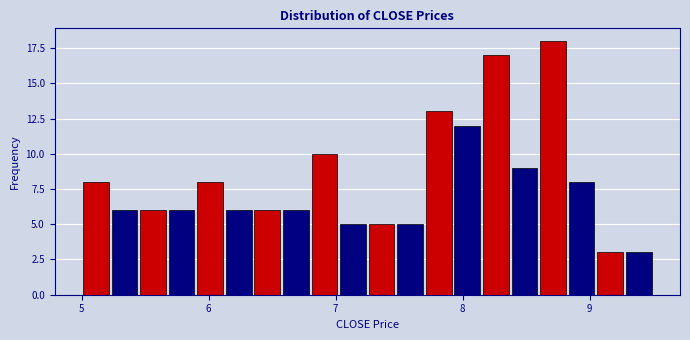

Read against the x-axis, roughly where is the centre of the tallest bar?

8.7